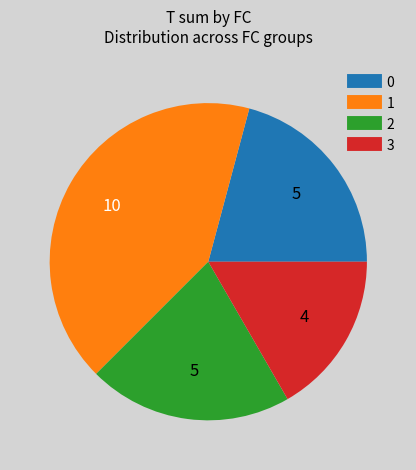

Does 3 account for over 50% of the chart?

No